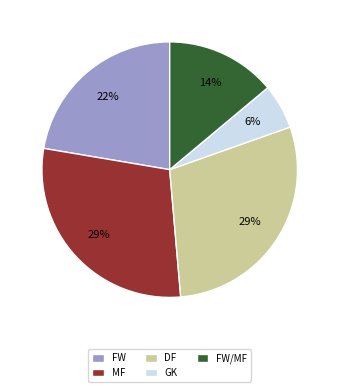

Is there a majority slice in this chart?

No